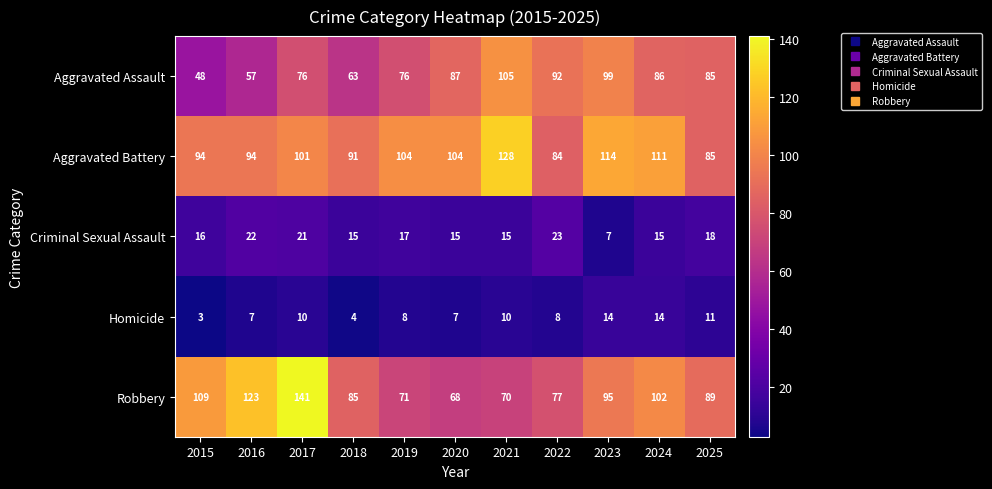

Count the number of categories in the chart.

11